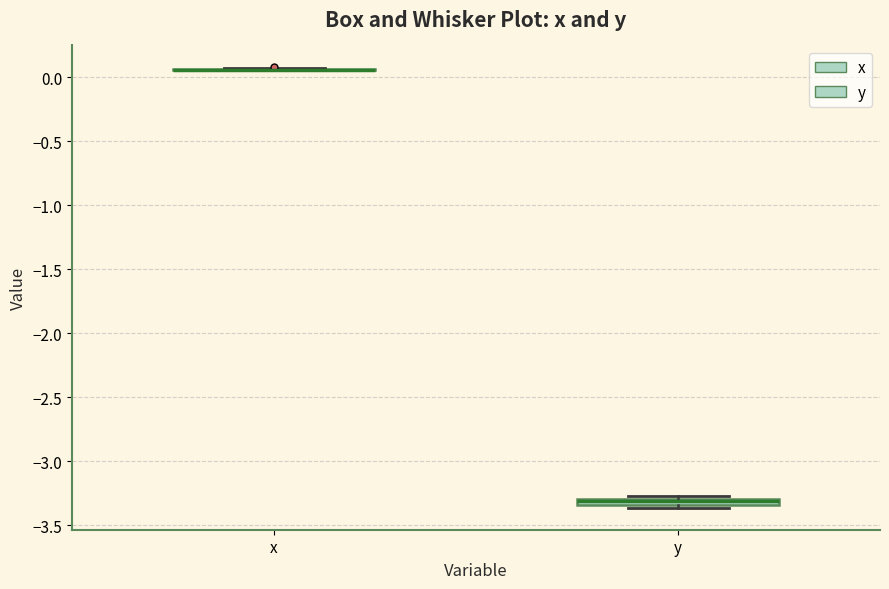

Where is the upper edge of the box for y on the y-axis? The values are not printed on the chart, so give them approximately, as read against the axis.

-3.30